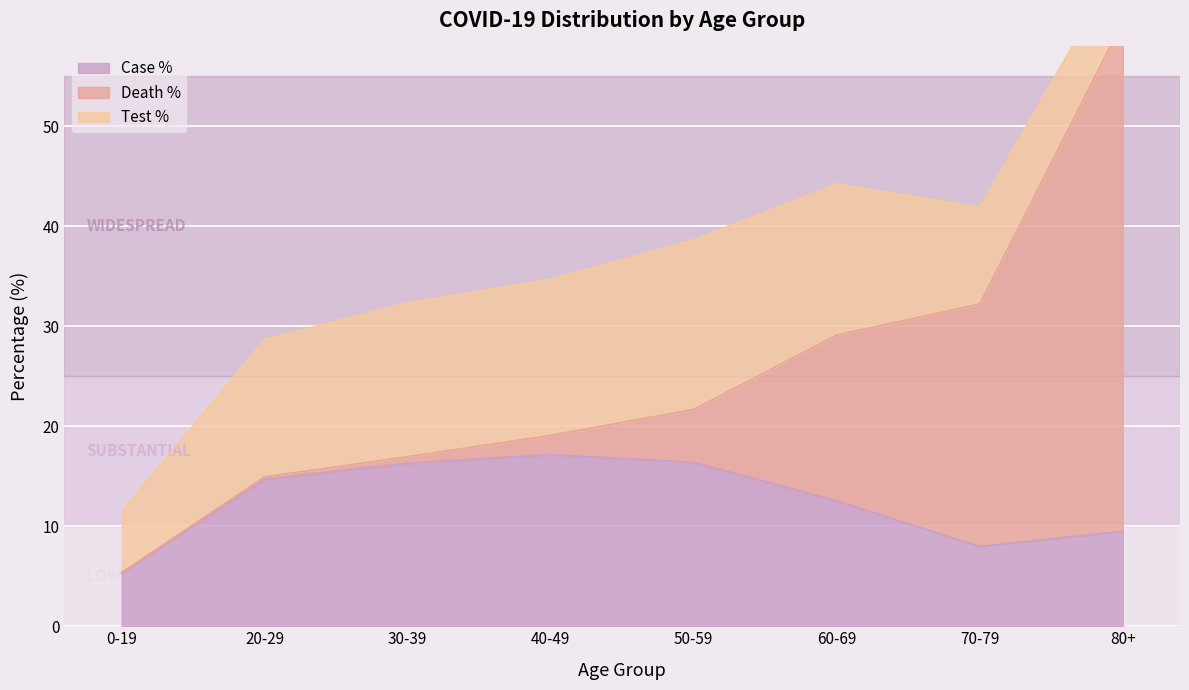

True or false: COVID_COUNT_PCT has more than 0 points higher than both neighbors.

True